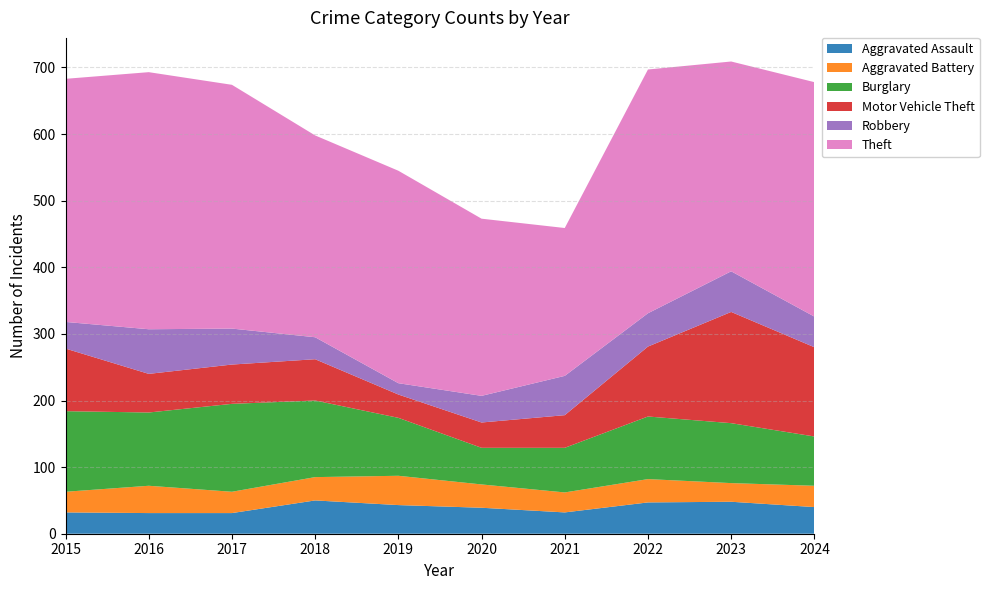

Reading left to right, extract all data points from this chart.

Aggravated Assault: 2015=32	2016=31	2017=31	2018=50	2019=43	2020=39	2021=32	2022=47	2023=48	2024=40
Aggravated Battery: 2015=31	2016=41	2017=32	2018=35	2019=44	2020=35	2021=30	2022=35	2023=28	2024=32
Burglary: 2015=121	2016=110	2017=132	2018=115	2019=87	2020=55	2021=67	2022=94	2023=90	2024=74
Motor Vehicle Theft: 2015=94	2016=58	2017=59	2018=62	2019=35	2020=38	2021=49	2022=105	2023=167	2024=134
Robbery: 2015=40	2016=67	2017=54	2018=33	2019=17	2020=40	2021=59	2022=50	2023=61	2024=46
Theft: 2015=365	2016=386	2017=366	2018=303	2019=319	2020=266	2021=222	2022=366	2023=315	2024=352